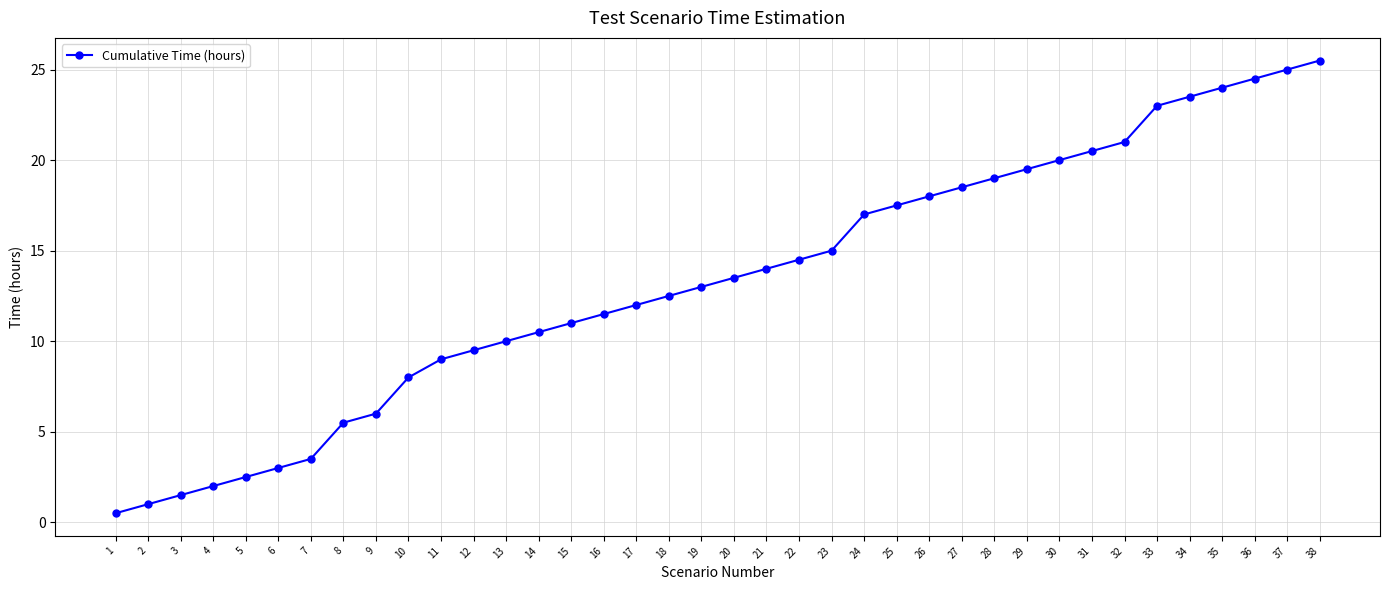

Is this an area chart (filled region under the line)?

No